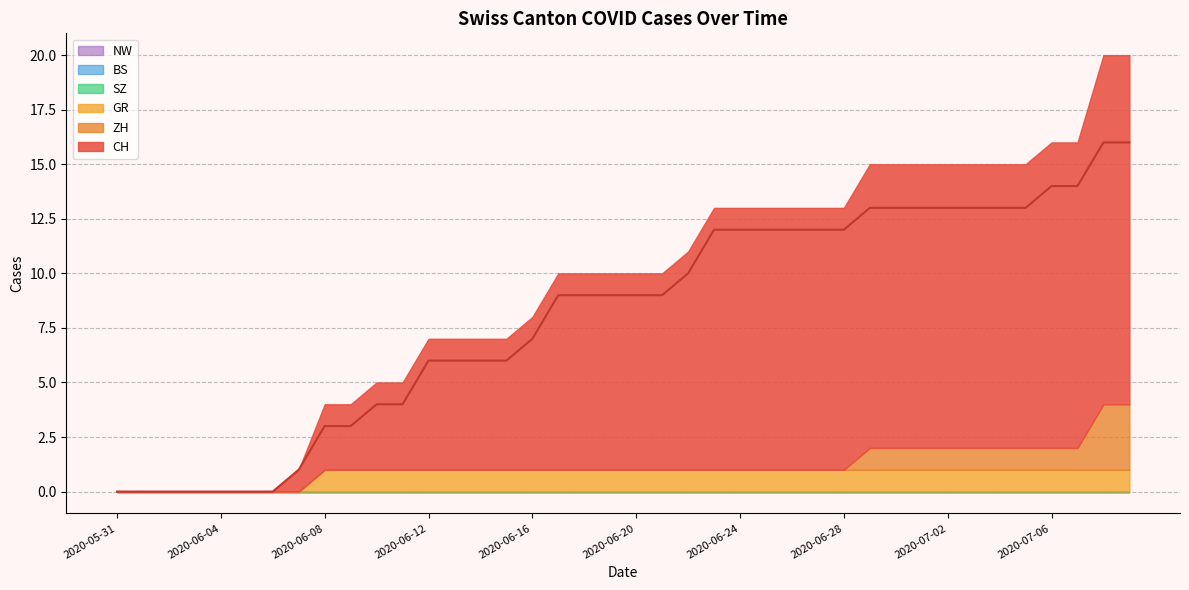

True or false: GR and SZ cross at least once.

False